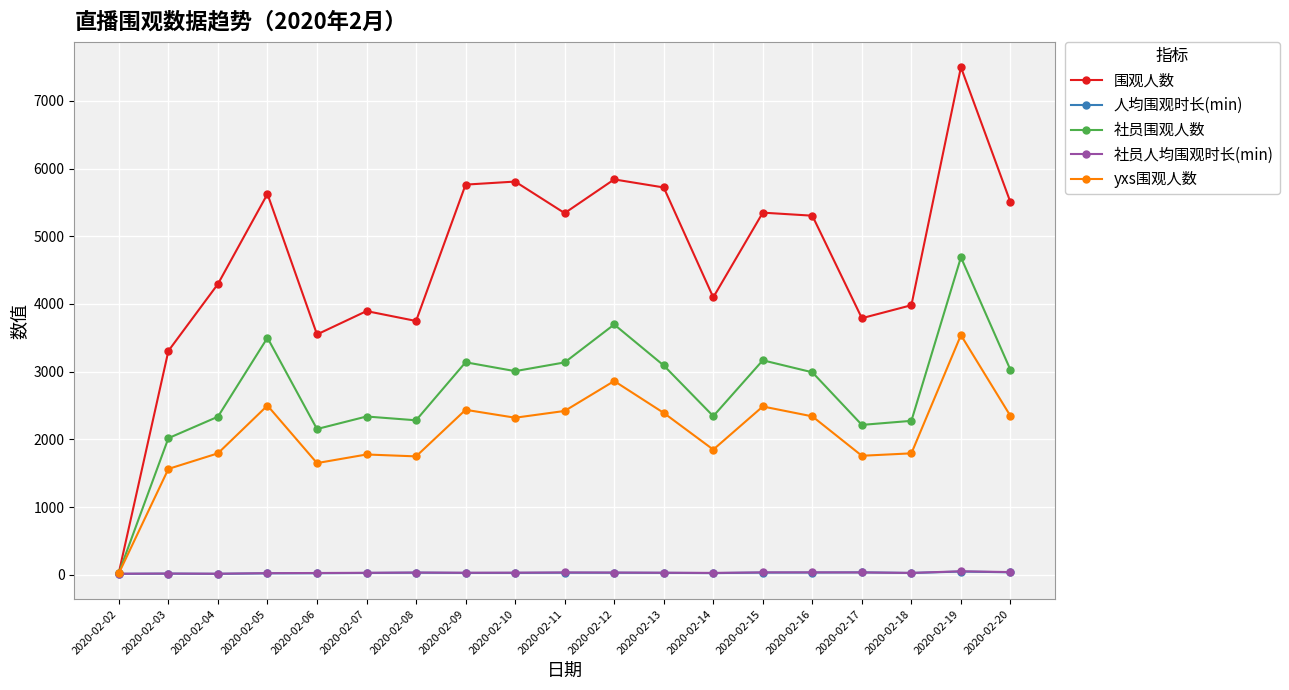

The value of 围观人数 at 2020-02-05 is 8668.4. True or false?

False